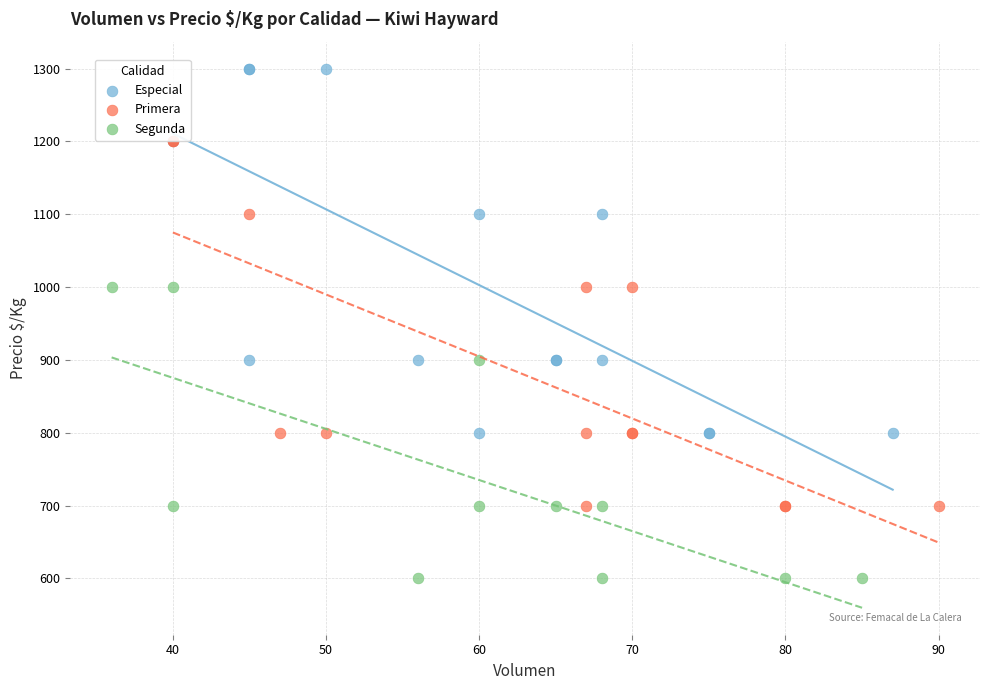

Which series contains the lowest Y value?

Segunda